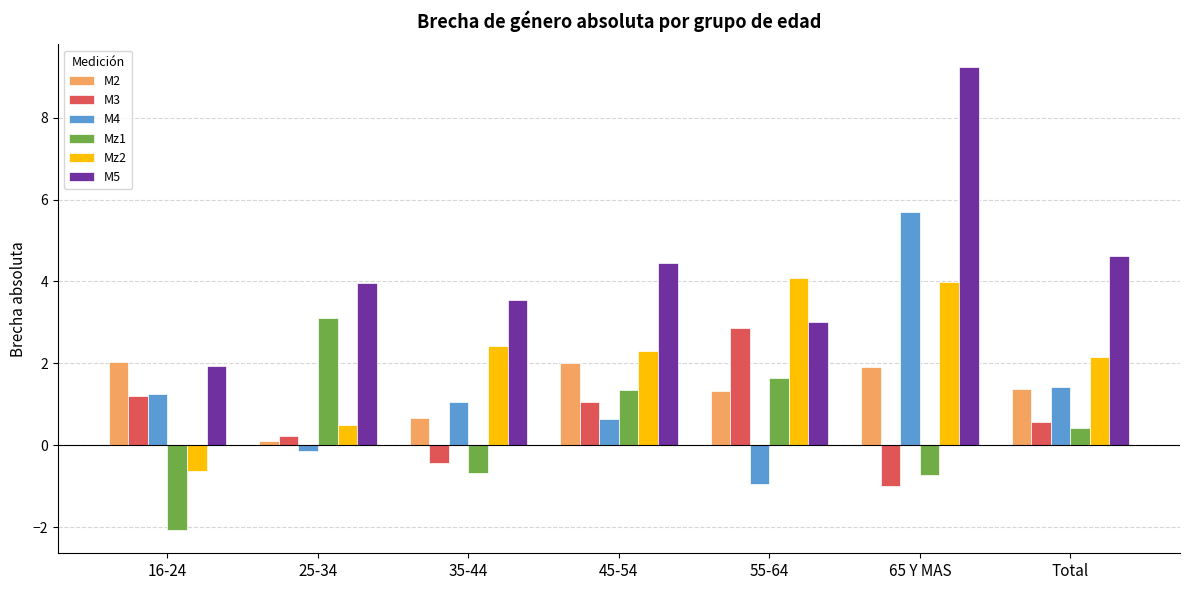

How many bars are there in each group?

6